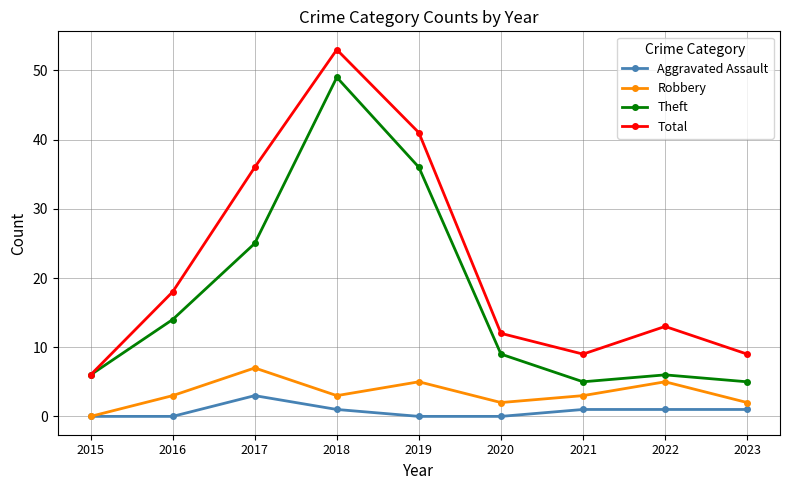

At which label does Theft reach its peak?

2018